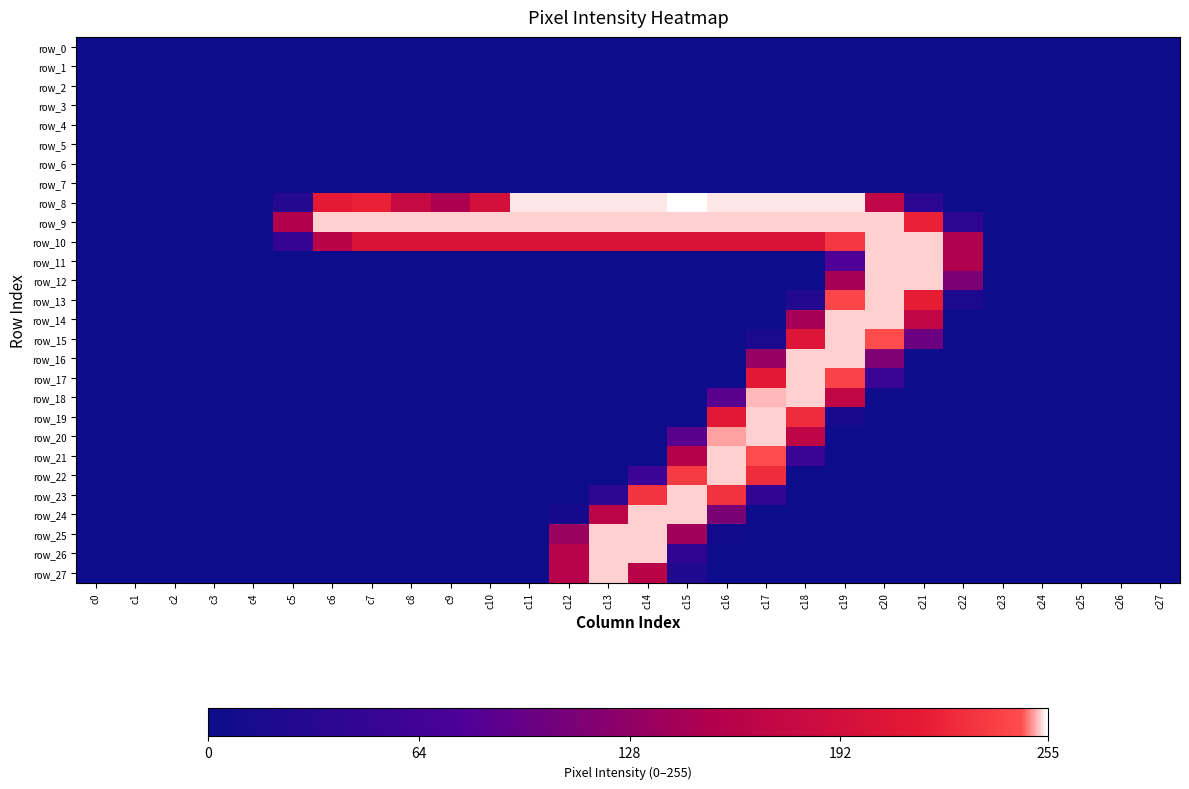

True or false: row_25 has a value of 237 at c15.

False